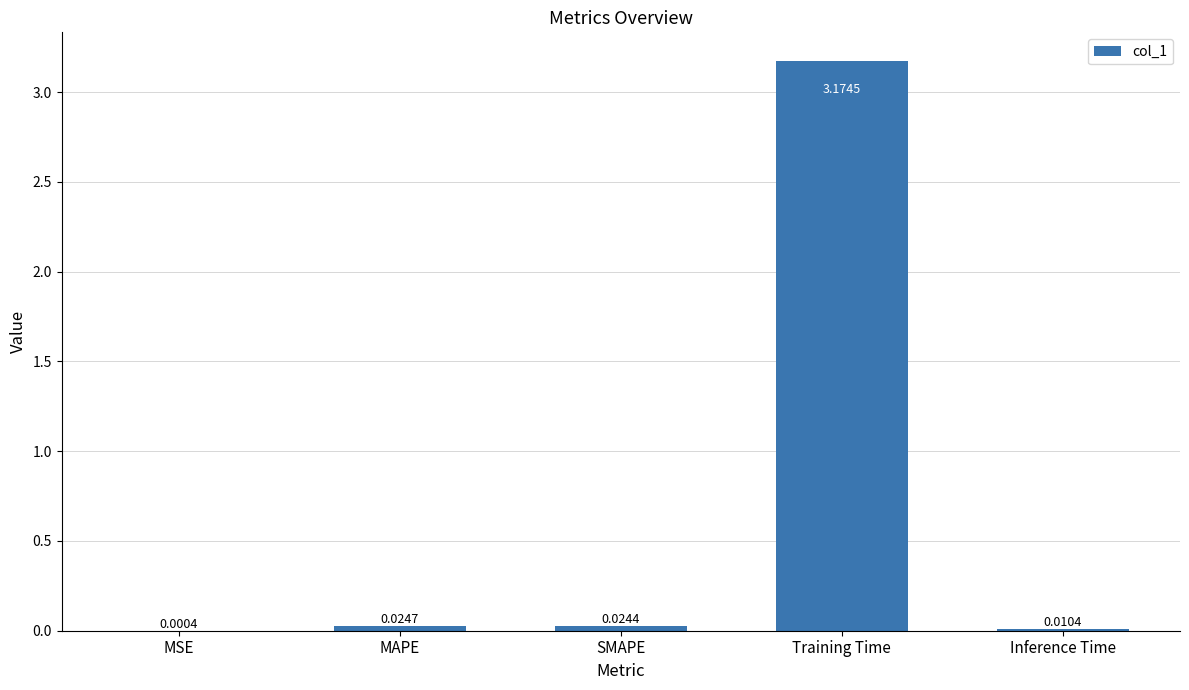

At which label is the value closest to 1?

MAPE